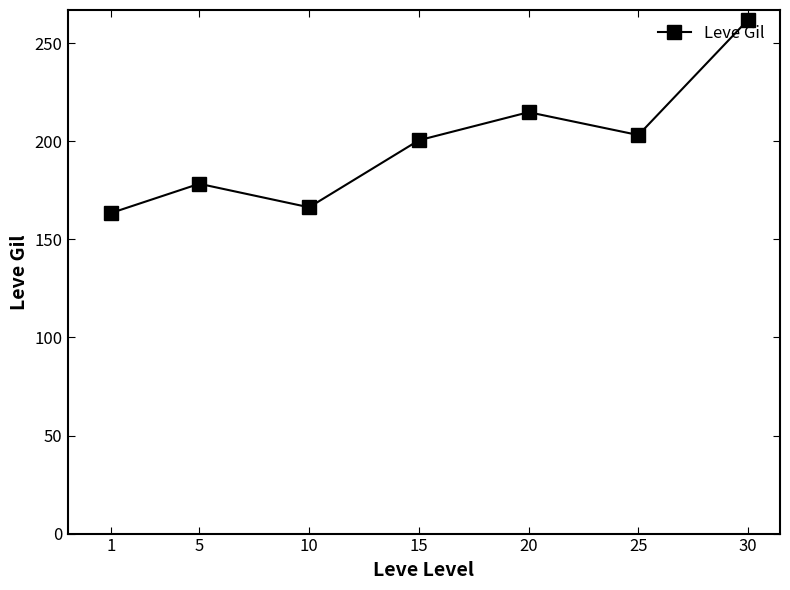

Approximately how many times larger is the value at 15 compared to 25?

1.0